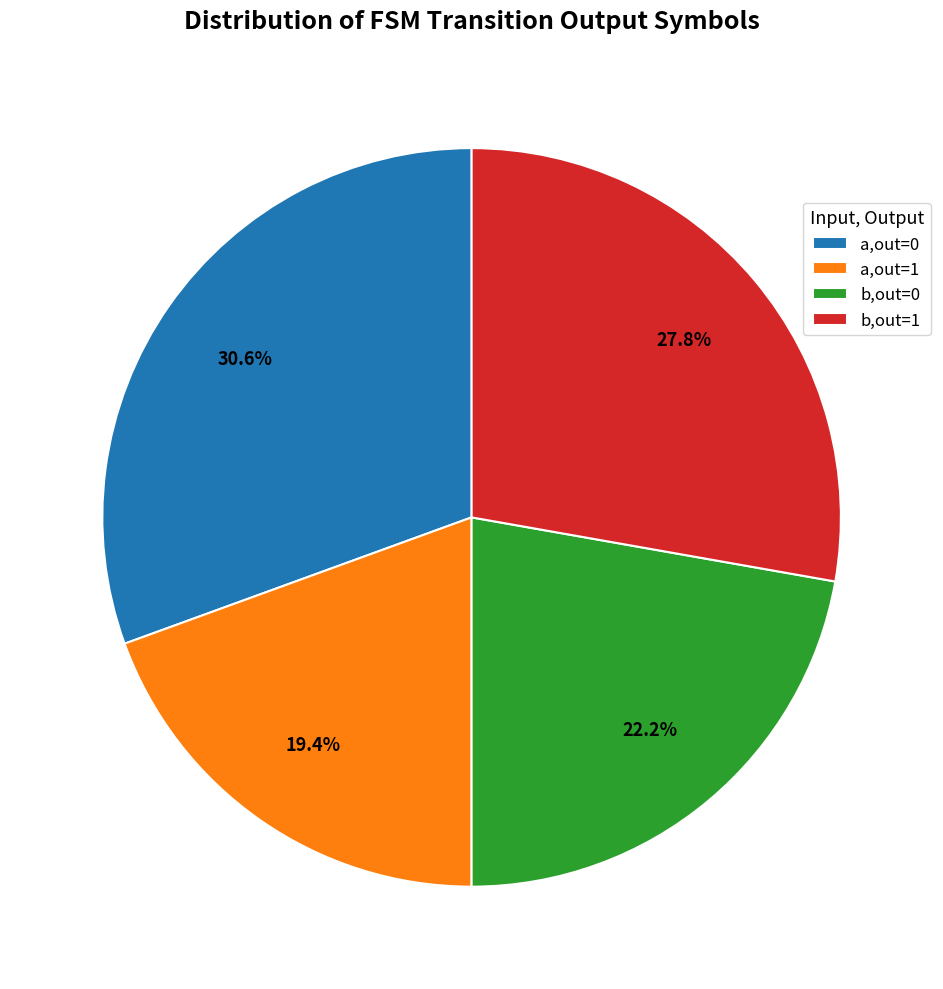

Does any single category account for the majority?

No